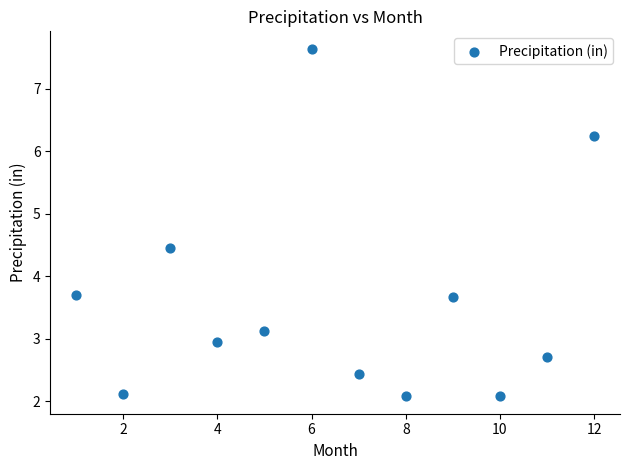

What is the range of Y values (max minus min)?

5.6